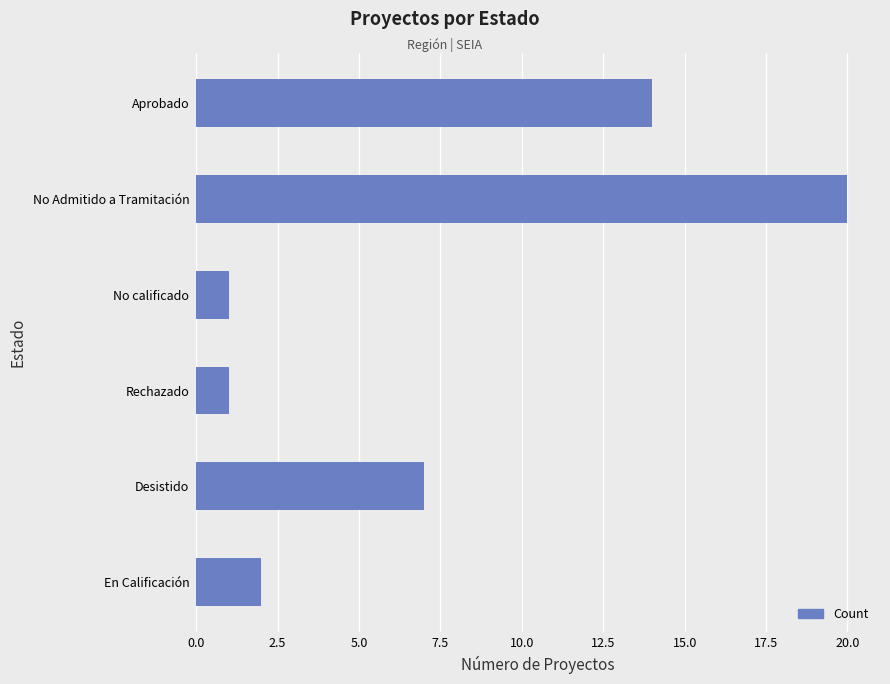

Which has a higher value, Desistido or Rechazado?

Desistido